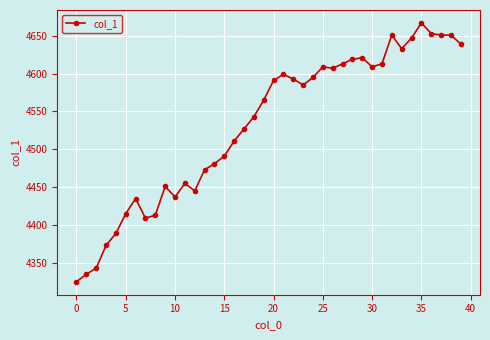

What is the greatest value displayed?

4667